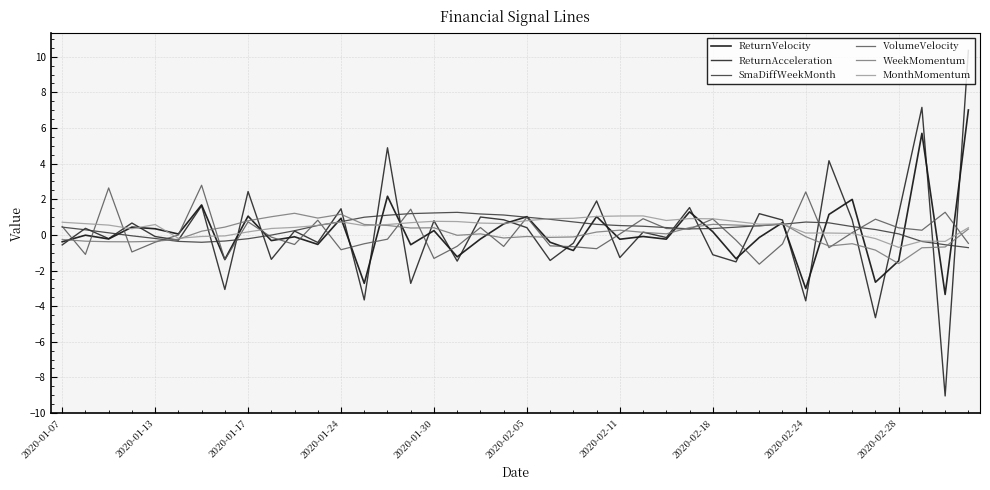

What is the minimum value for SmaDiffWeekMonth?

-0.7